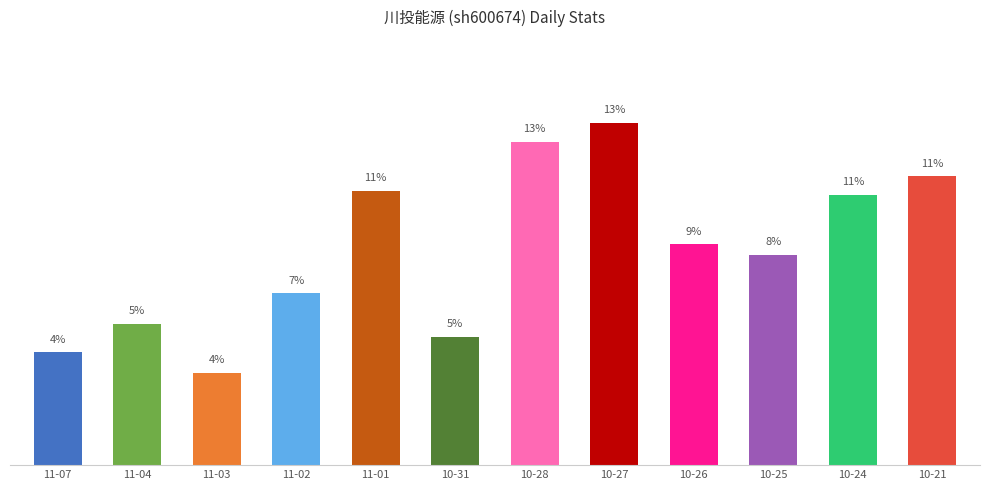

At which category does the chart reach its peak across all series?

10-27